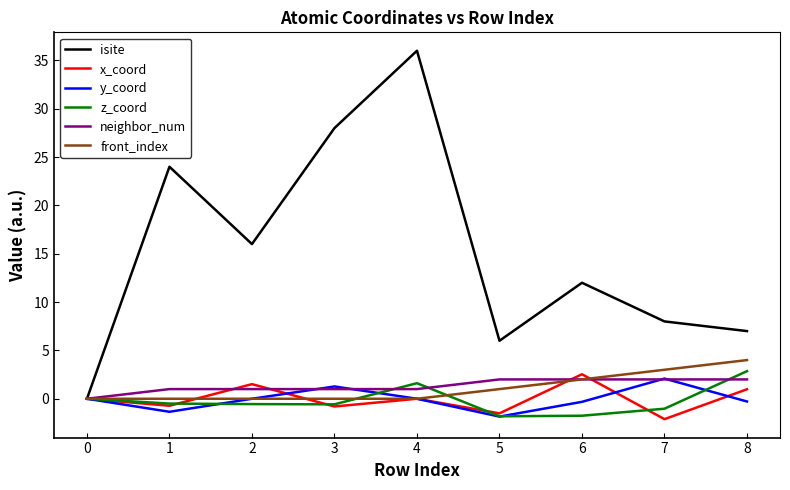

What is the maximum value for z_coord?

2.9